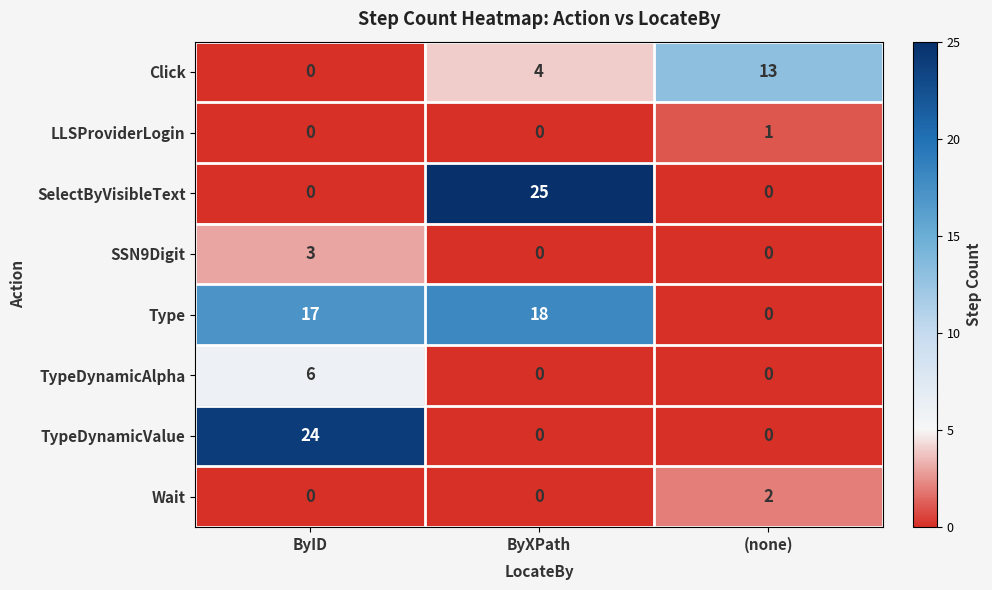

What is the approximate value of SelectByVisibleText at ByXPath?

25